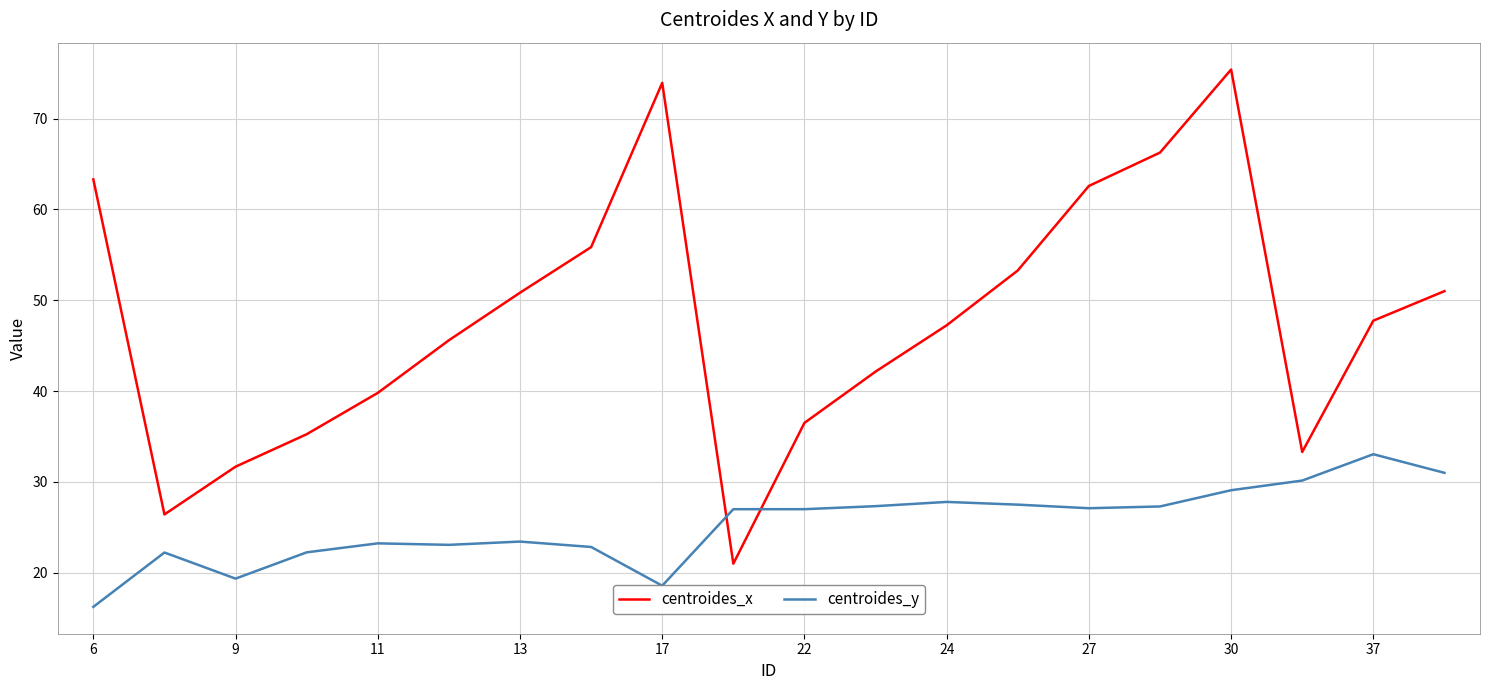

What is the difference between the maximum and minimum values in the centroides_x series?

54.4